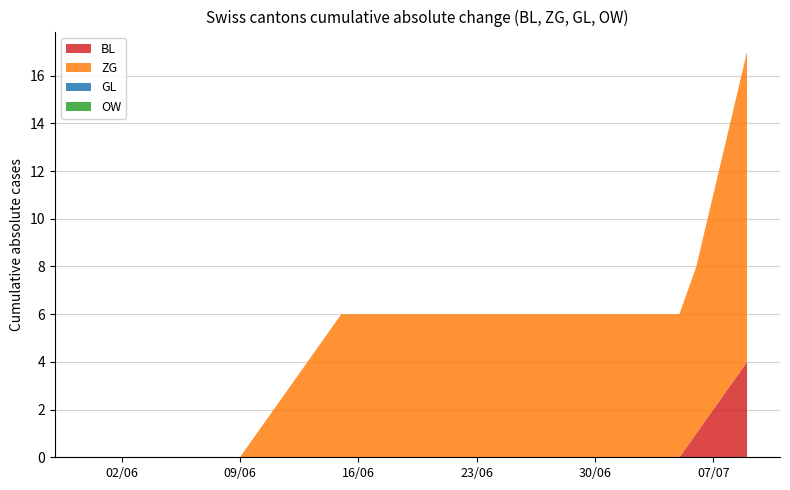

Does the chart have visible grid lines?

Yes